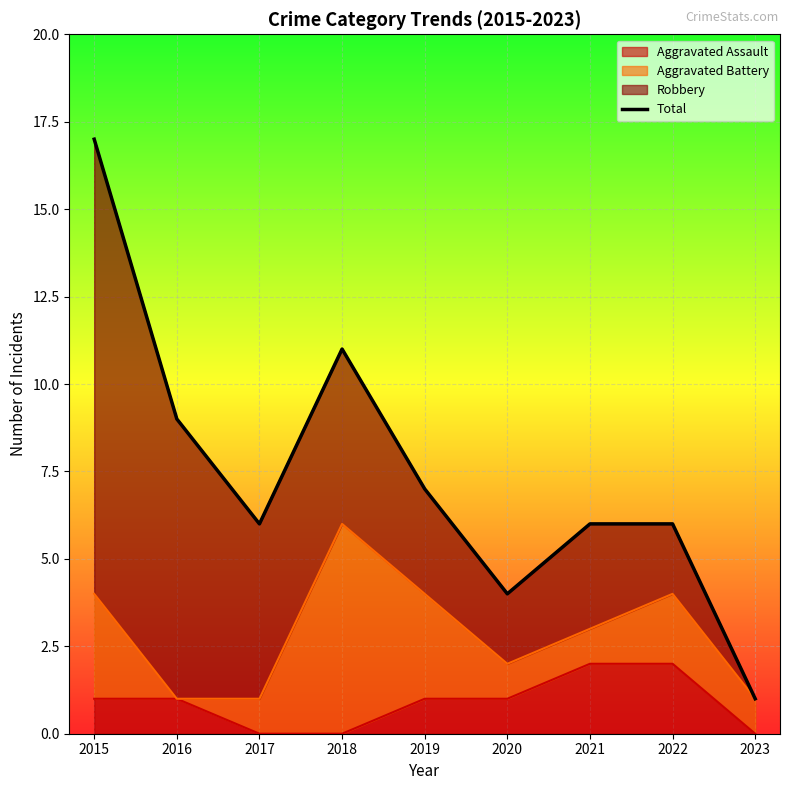

What is the difference between the values at 2017 and 2019?

1